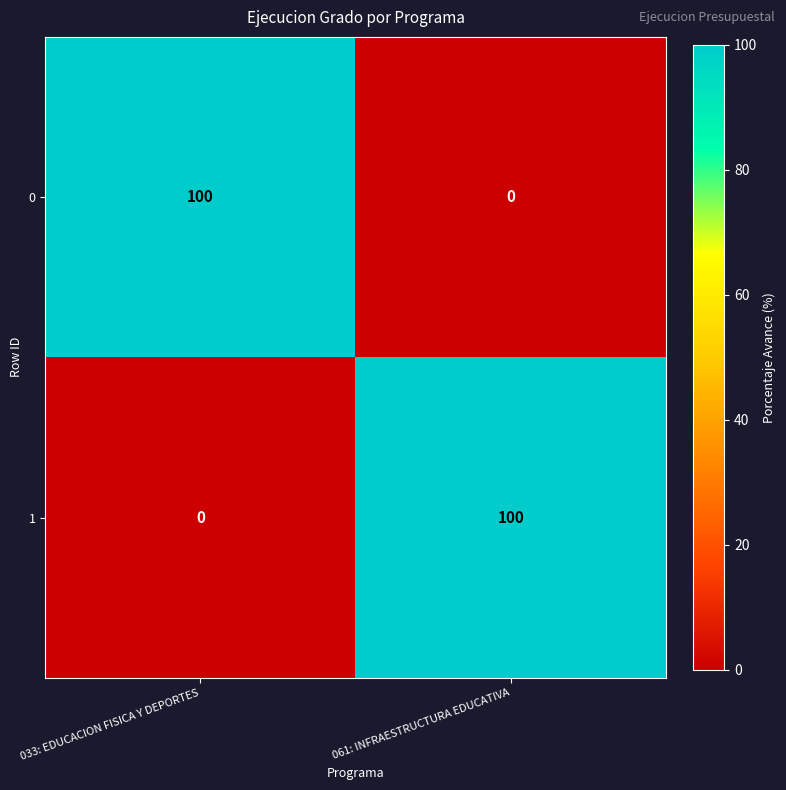

What is the maximum value shown in the chart?

100